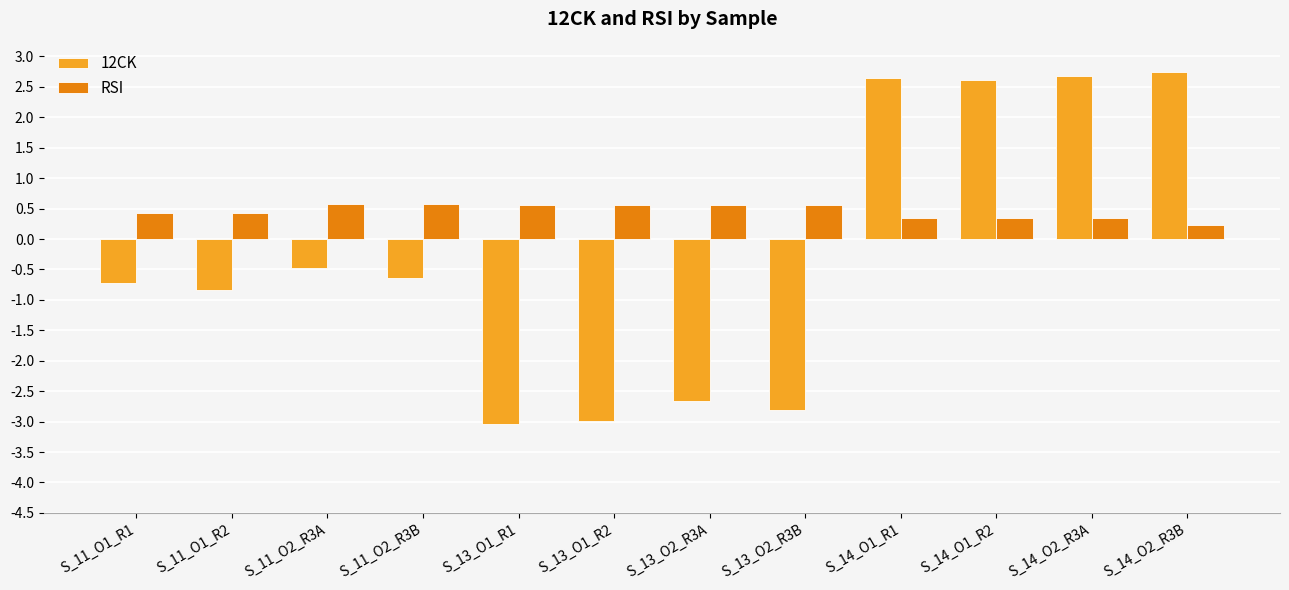

What is the maximum value for RSI?

0.6